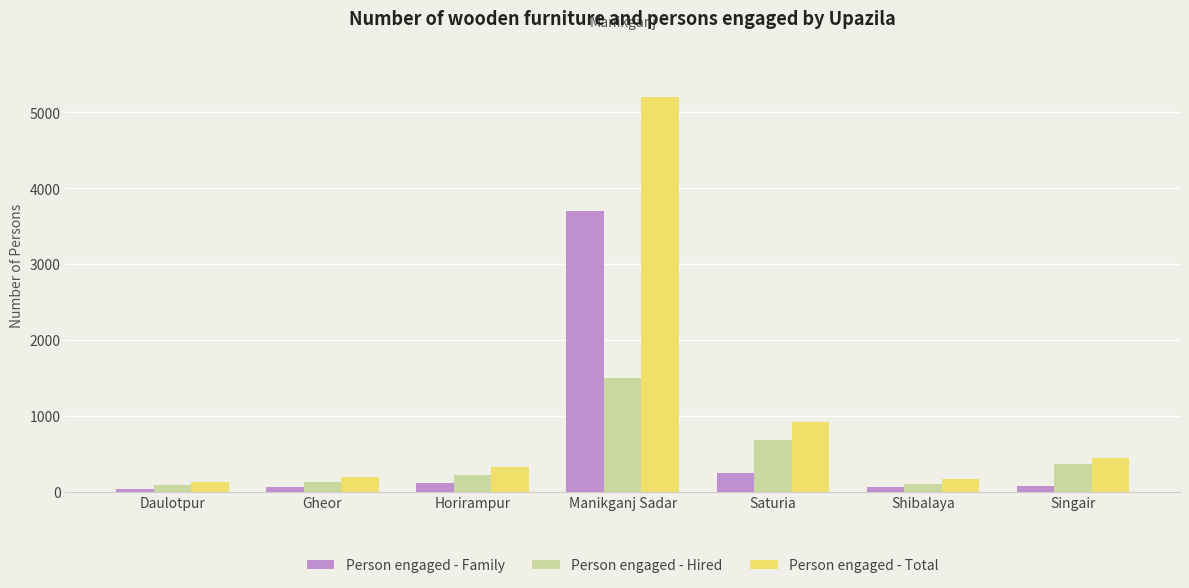

What is the maximum value shown in the chart?

5200